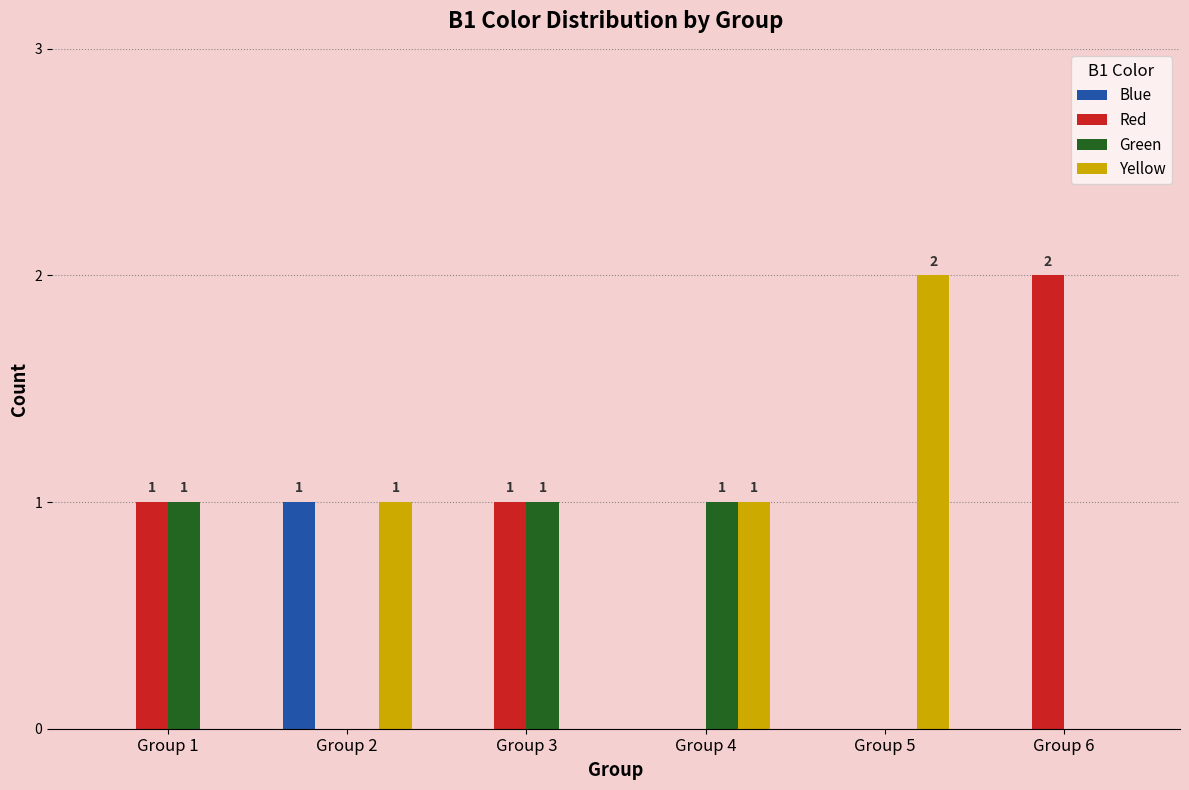

Are the bars grouped side by side (vs. stacked)?

Yes